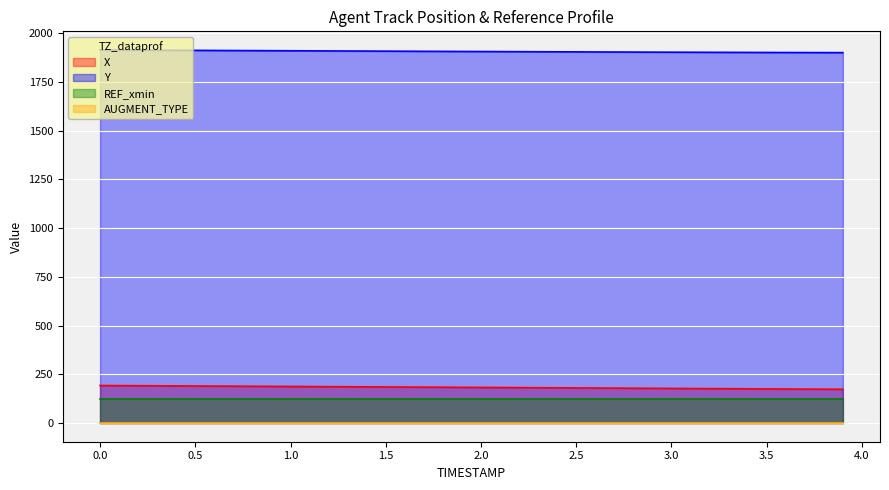

Does the chart display data point markers on the line(s)?

No